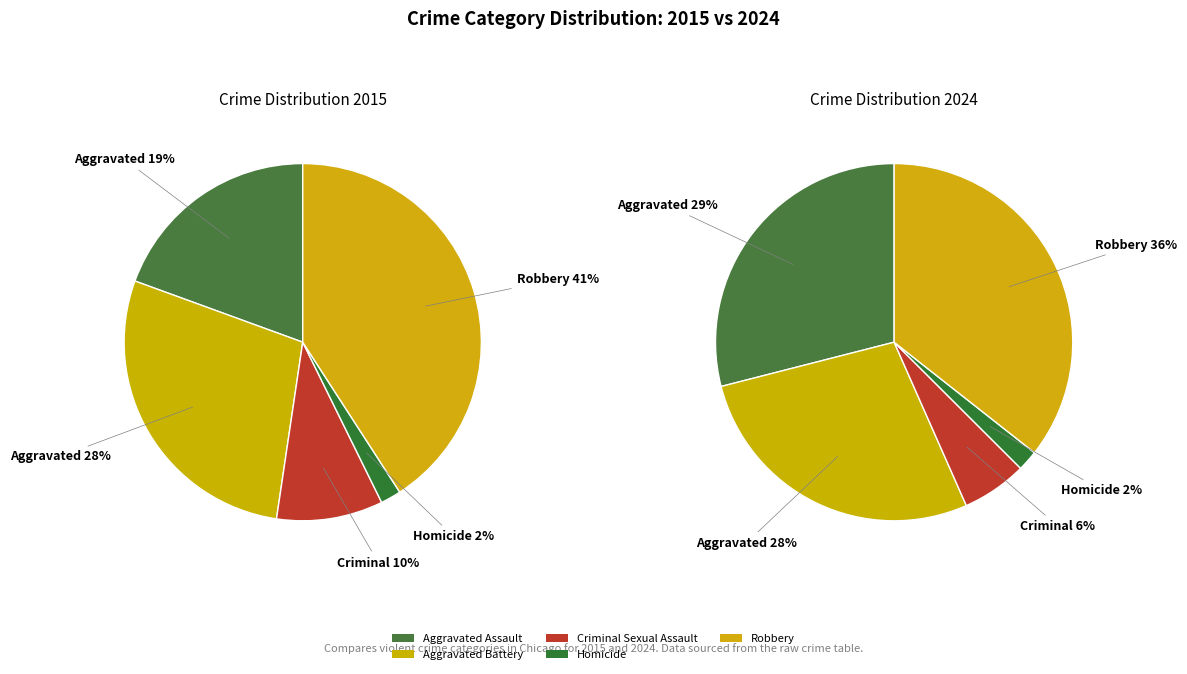

The 4 slice represents 41% of the pie. True or false?

True